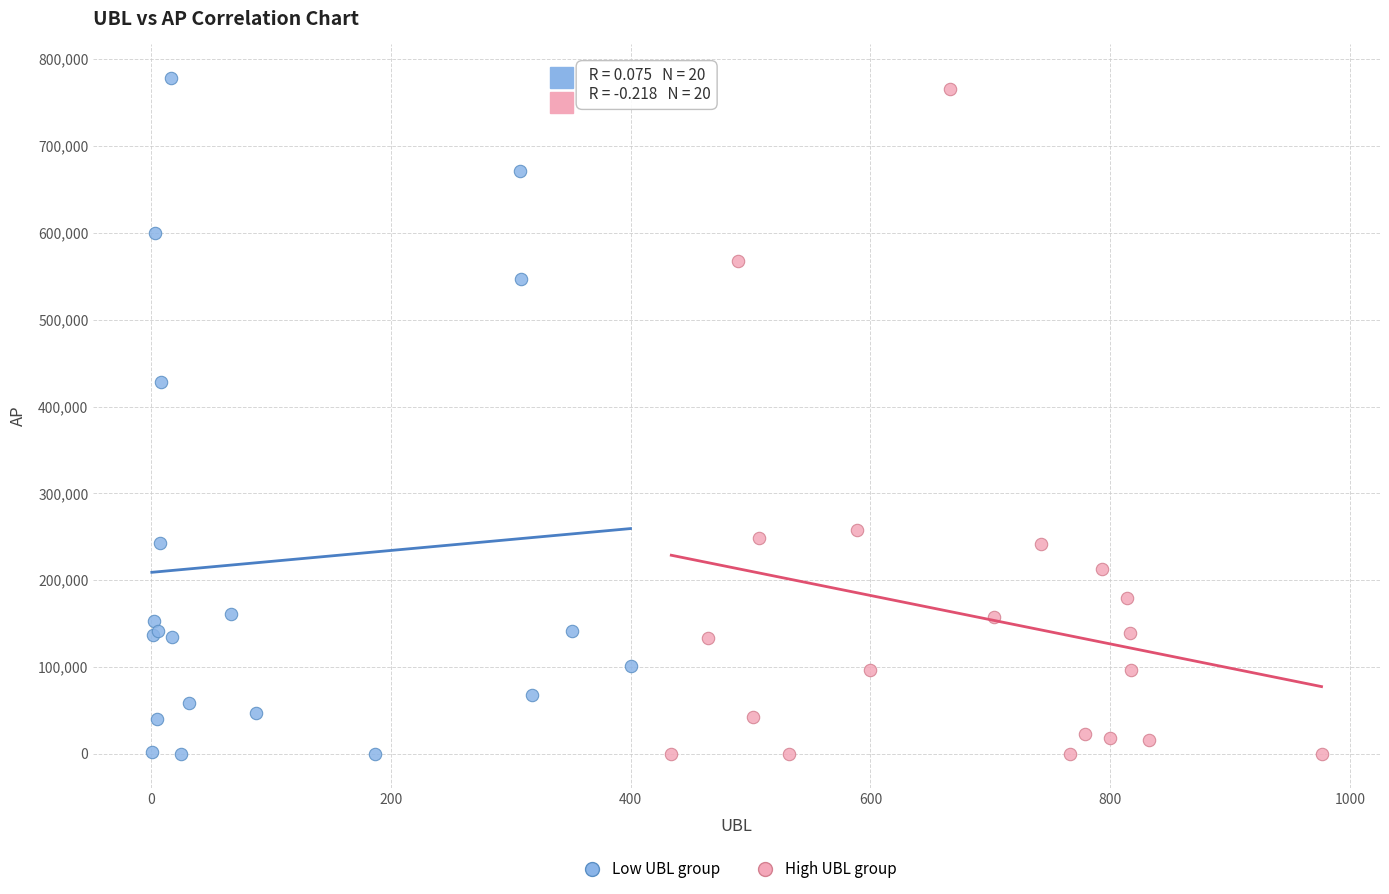

Which series reaches the maximum Y coordinate?

Low UBL group